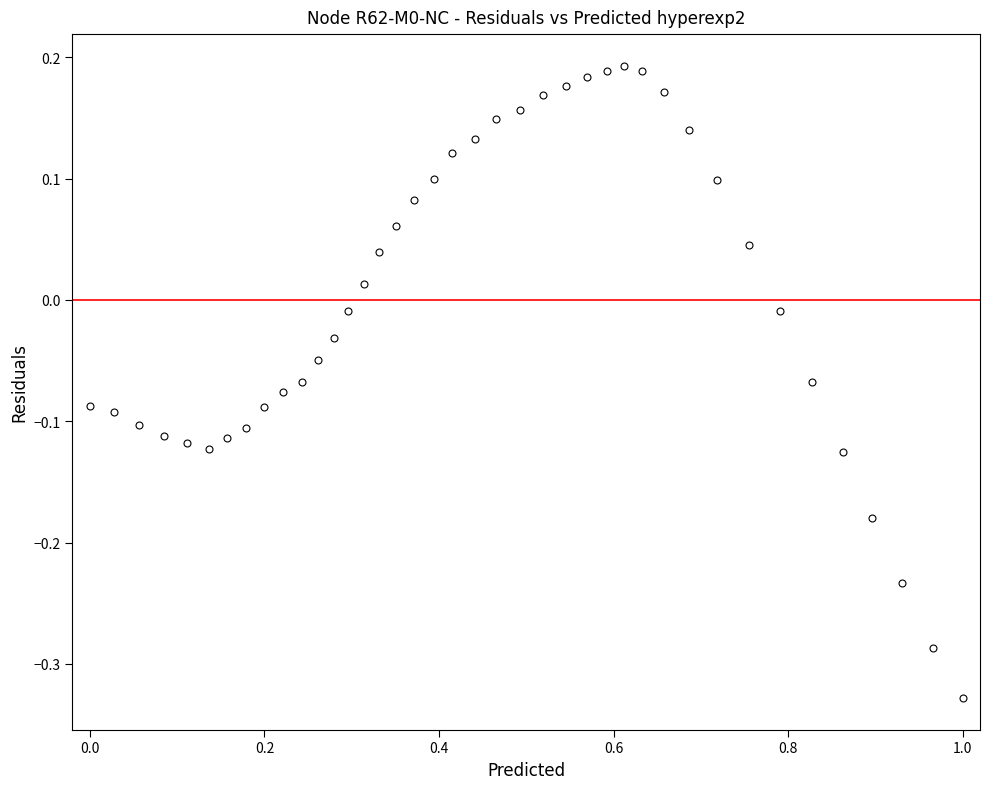

What is the range of X values (max minus min)?

1.0